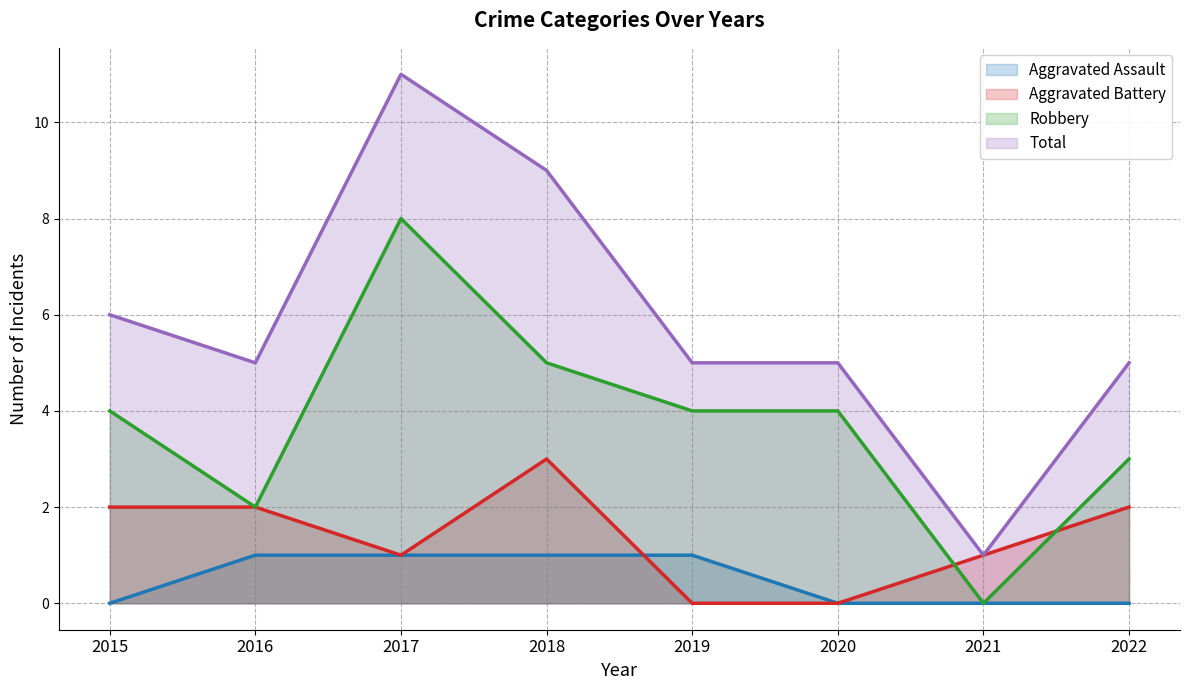

Reading right to left, extract all data points from this chart.

Aggravated Assault: 2022=0	2021=0	2020=0	2019=1	2018=1	2017=1	2016=1	2015=0
Aggravated Battery: 2022=2	2021=1	2020=0	2019=0	2018=3	2017=1	2016=2	2015=2
Robbery: 2022=3	2021=0	2020=4	2019=4	2018=5	2017=8	2016=2	2015=4
Total: 2022=5	2021=1	2020=5	2019=5	2018=9	2017=11	2016=5	2015=6